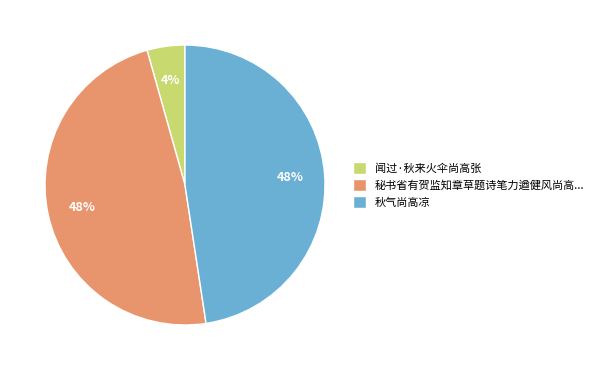

Which has a higher value, 秘书省有贺监知章草题诗笔力遒健风尚高... or 闻过·秋来火伞尚高张?

秘书省有贺监知章草题诗笔力遒健风尚高...